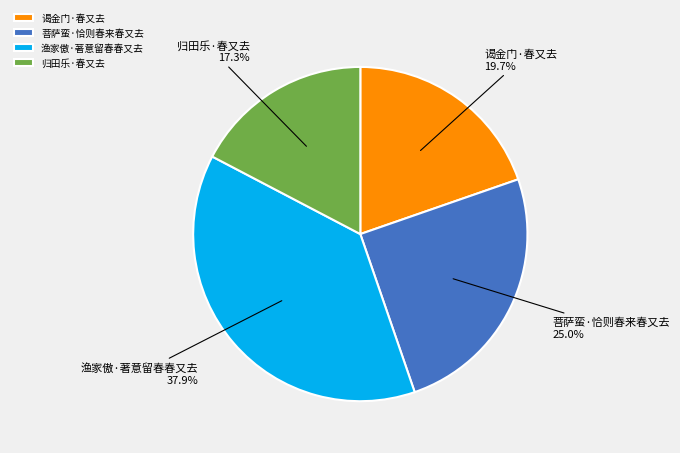

Rank the categories by value from highest to lowest.

渔家傲·著意留春春又去, 菩萨蛮·恰则春来春又去, 谒金门·春又去, 归田乐·春又去